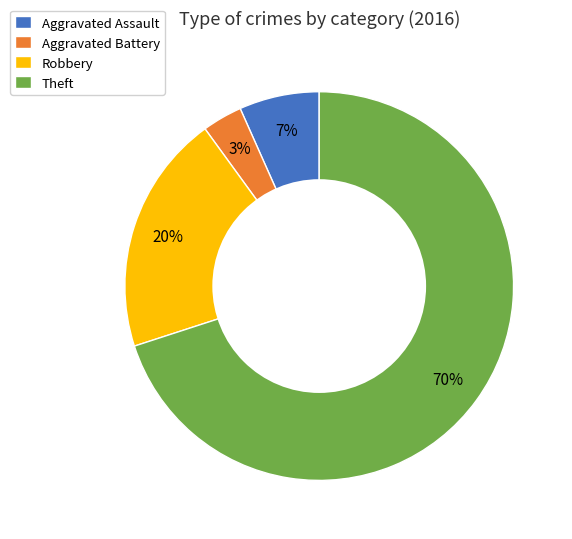

To the nearest percent, what is the combined percentage of Robbery and Aggravated Assault?

27%